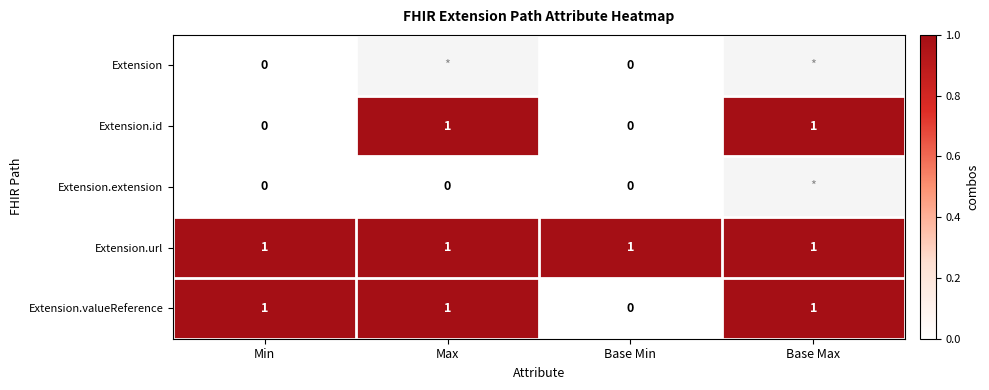

Which series changed the most between Min and Base Min?

Extension.valueReference